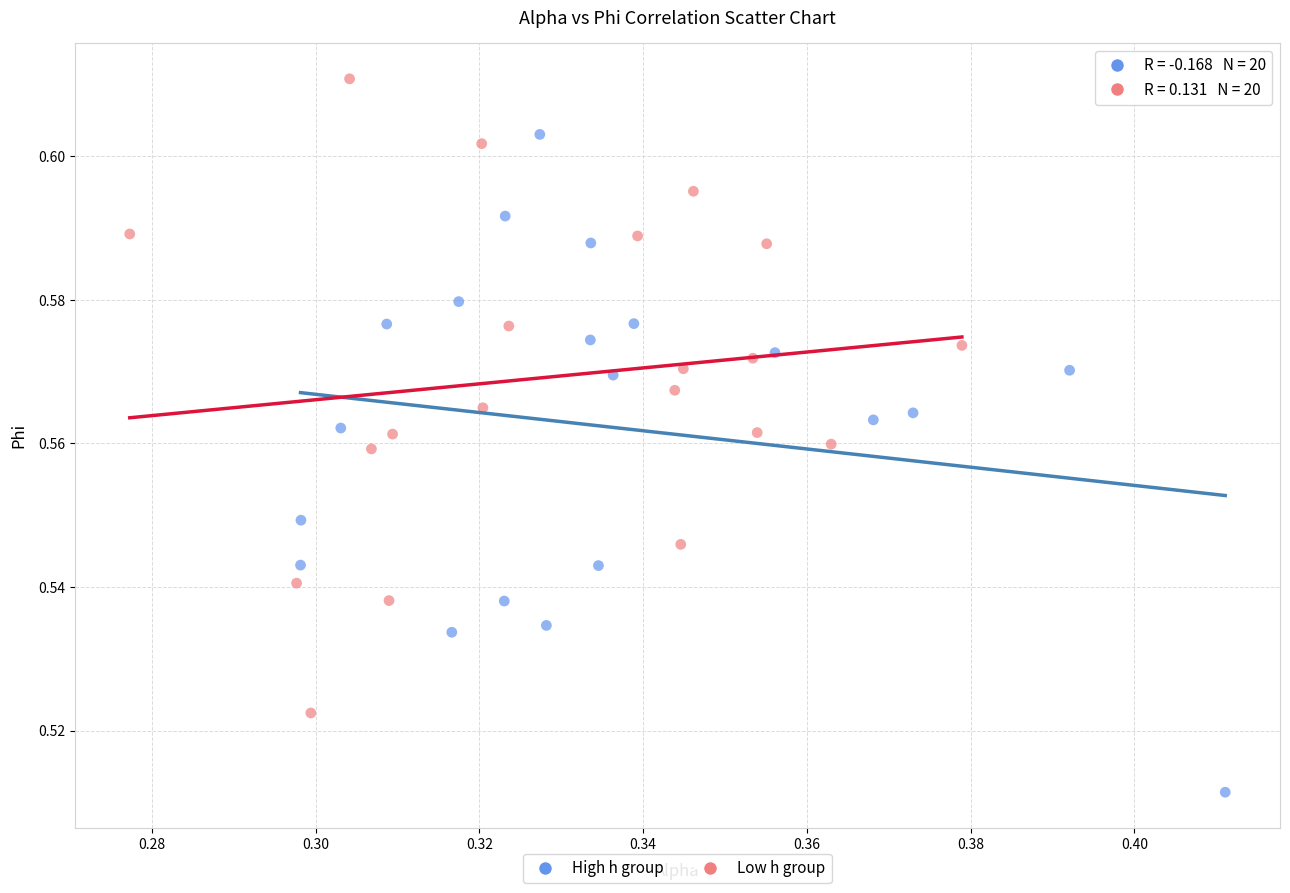

Which series reaches the minimum Y coordinate?

High h group